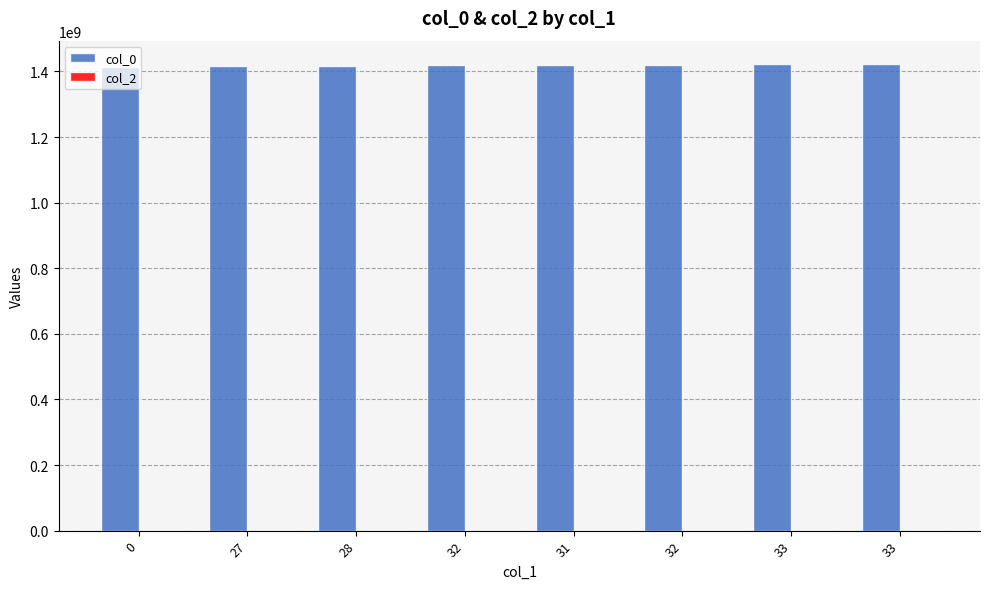

Reading left to right, what are all the values shown in this chart?

col_0: 1413561825	1417810079	1417813684	1420470501	1420474095	1421093312	1421446123	1422630488
col_2: 0	0	0	0	0	0	0	0